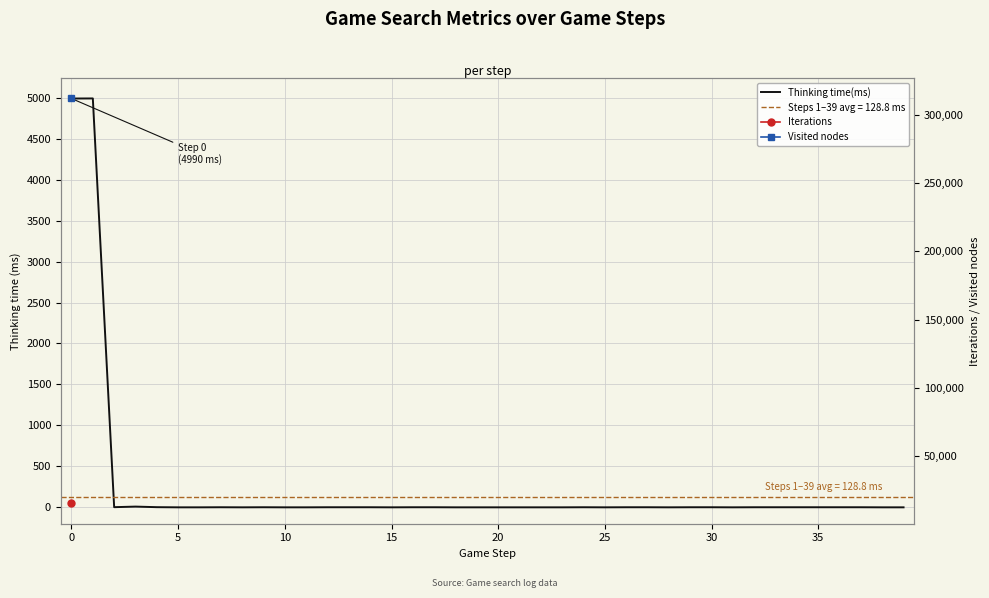

How many values are above zero?

23